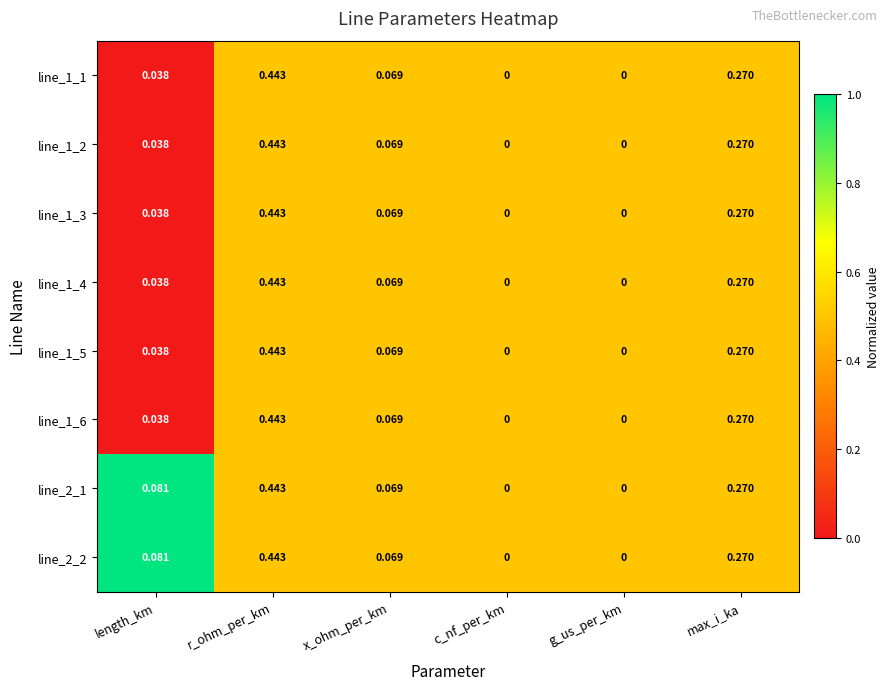

Which category has the highest value in the line_1_5 series?

r_ohm_per_km